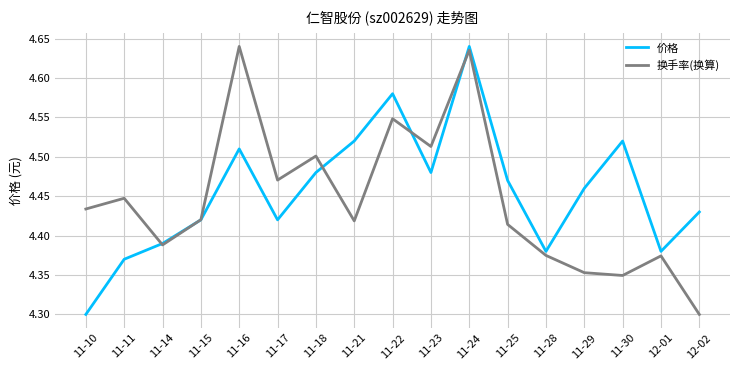

Which category has the lowest value in the 价格 series?

11-10